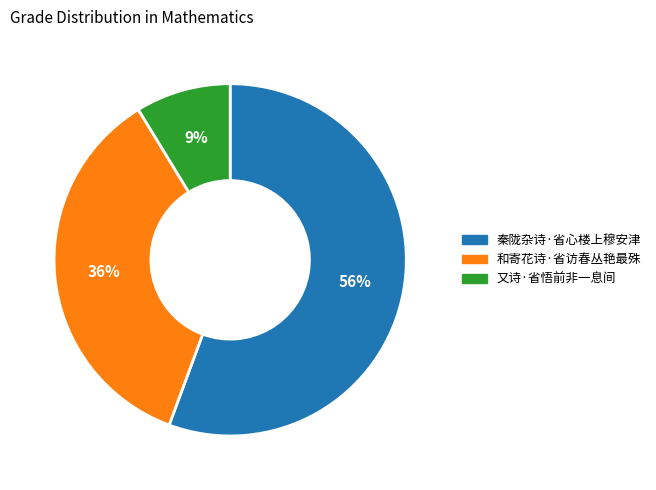

Rank the categories by value from lowest to highest.

又诗·省悟前非一息间, 和寄花诗·省访春丛艳最殊, 秦陇杂诗·省心楼上穆安津